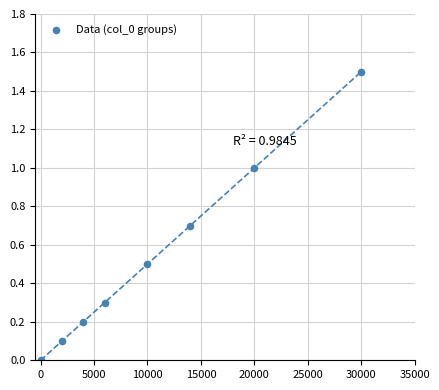

What is the average X value?

10750.0